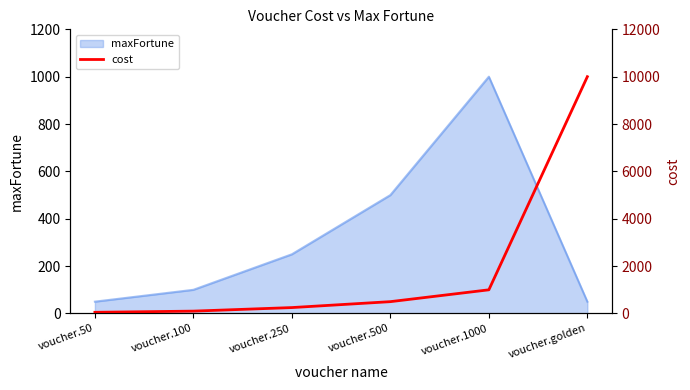

Read the value at voucher.500.

500